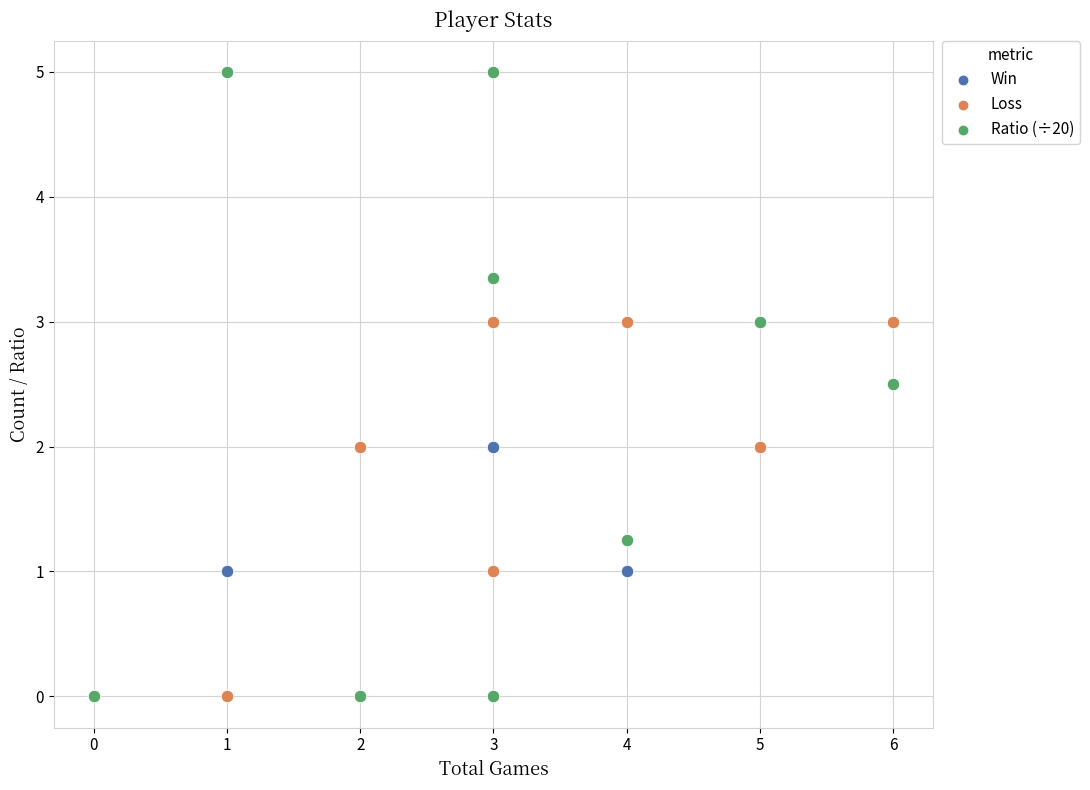

What are all the series names shown in the legend?

Win, Loss, Ratio (÷20)